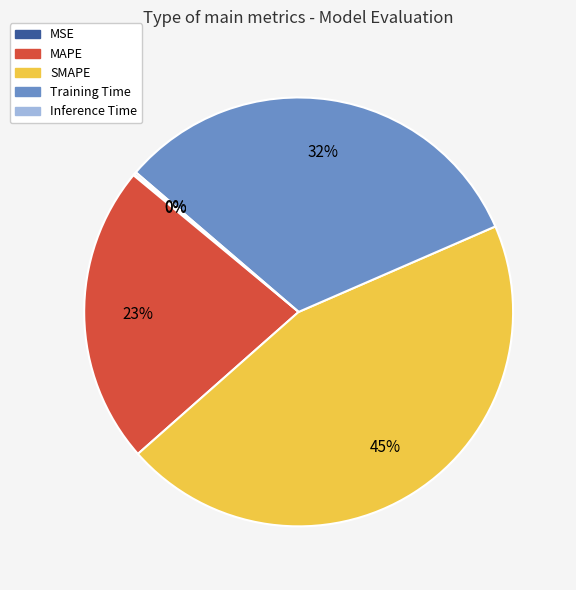

What is the ratio of the value at Training Time to the value at SMAPE?

0.7